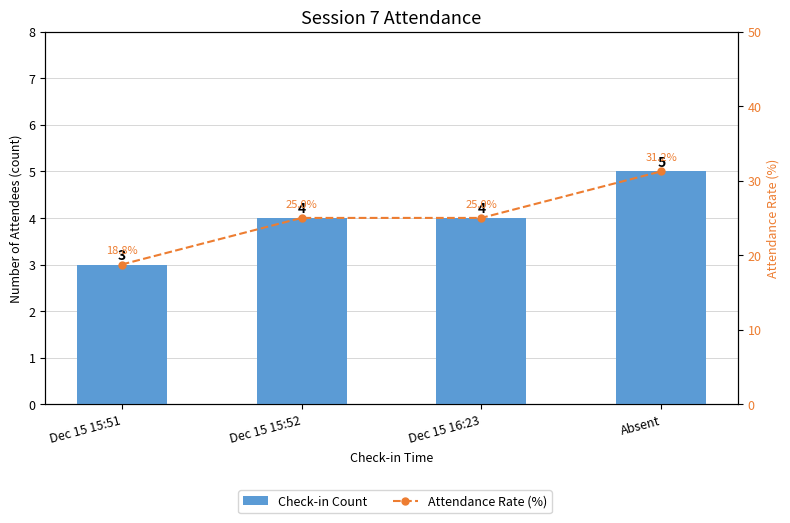

What is the label of the 4th bar from the right?

Dec 15 15:51